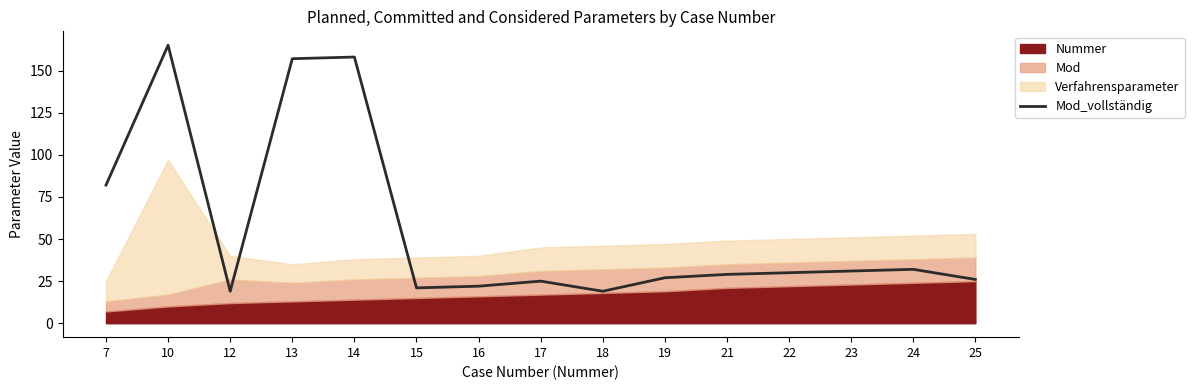

The value at 23 is 48. True or false?

False